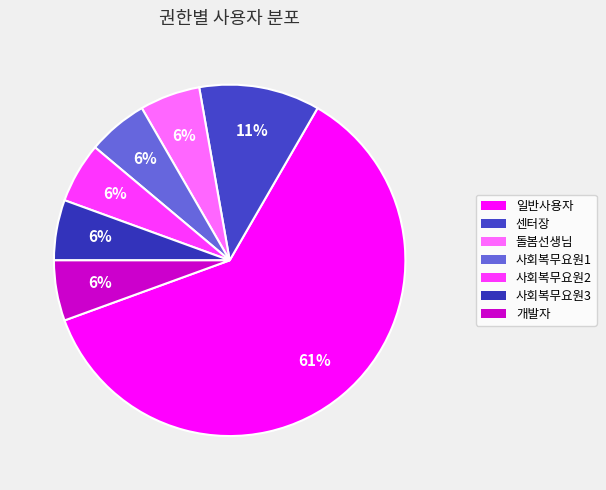

The 센터장 slice represents 5% of the pie. True or false?

False